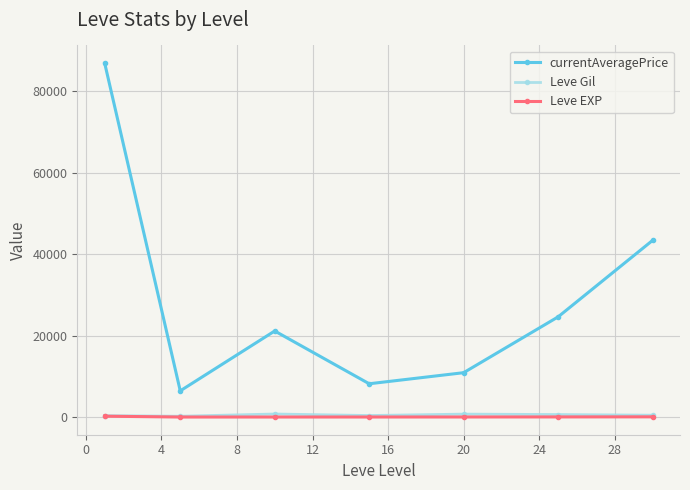

True or false: currentAveragePrice has more than 0 points higher than both neighbors.

True